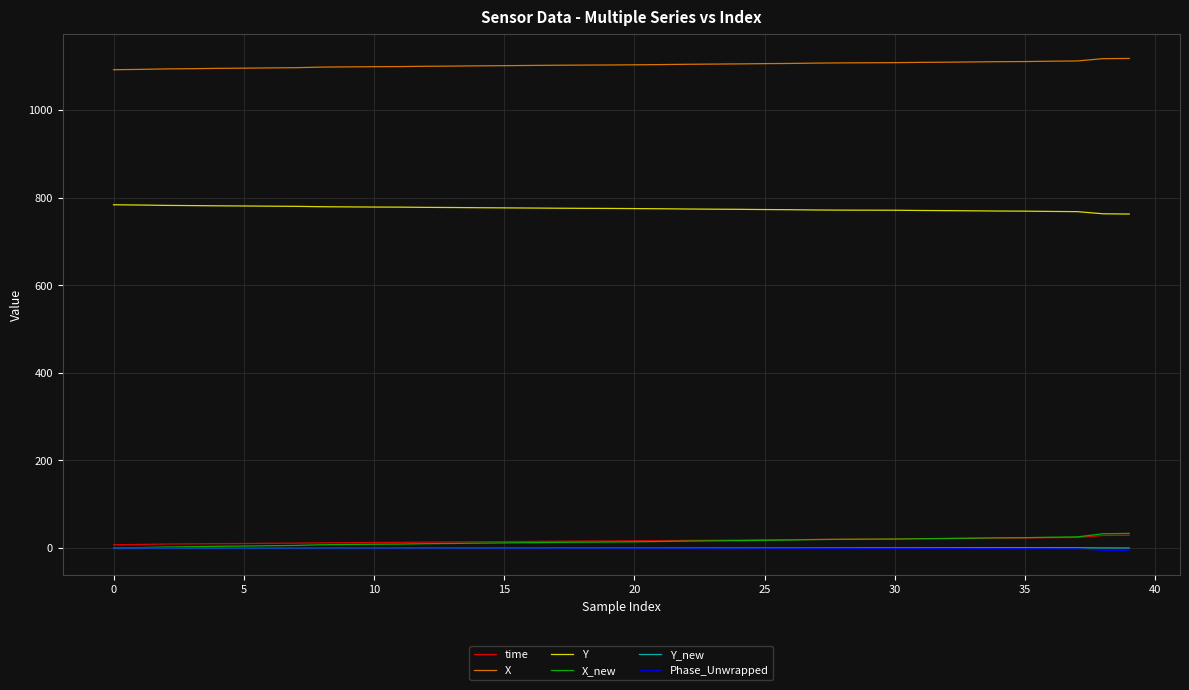

What is the maximum value for time?

29.0